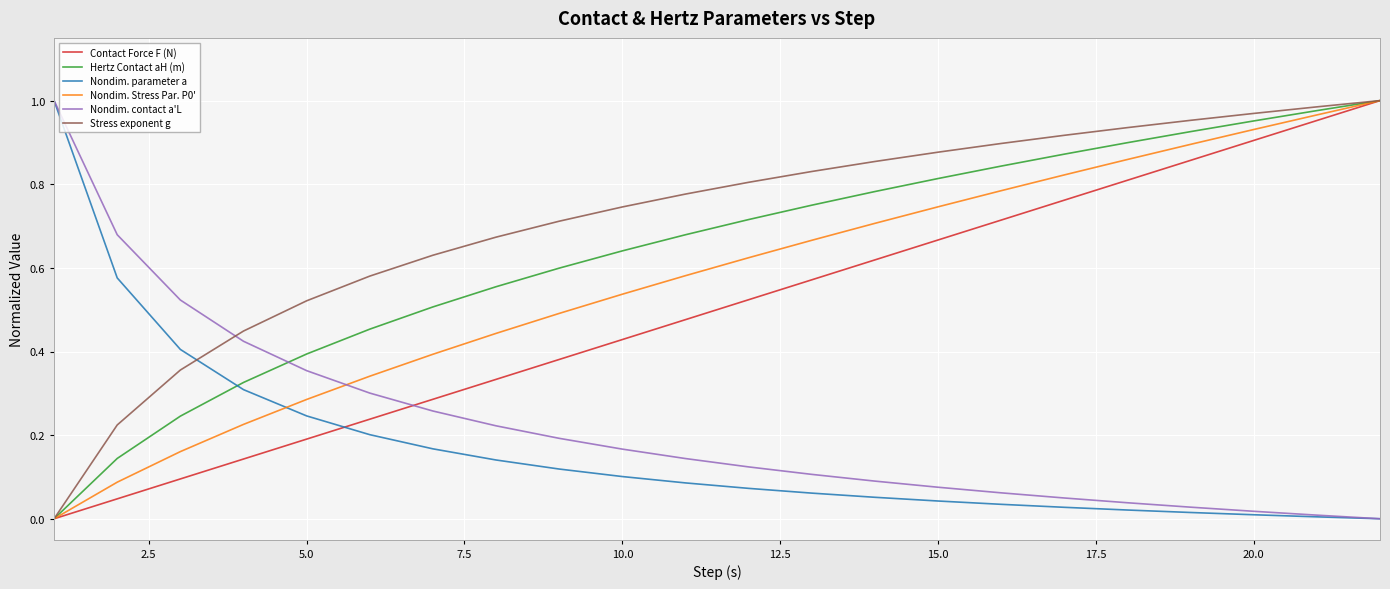

How many times do Hertz Contact aH (m) and Nondim. contact a'L cross each other?

1